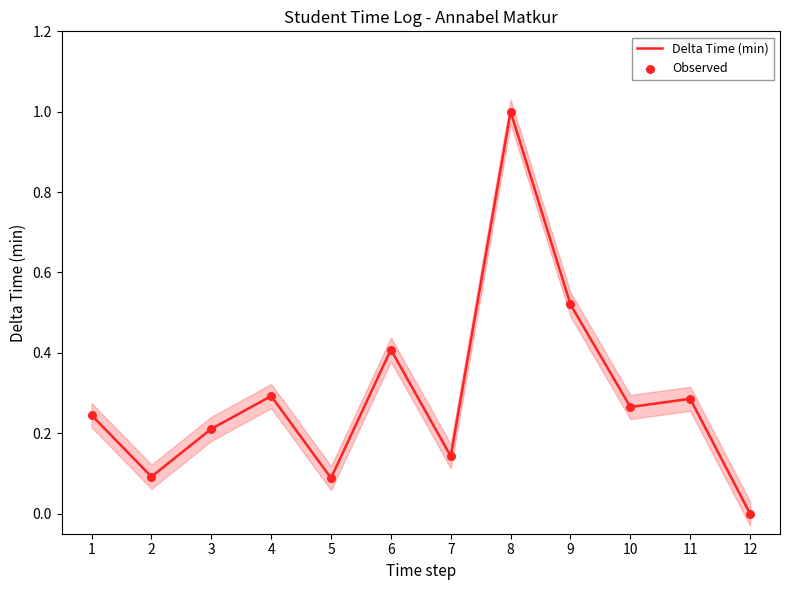

Is the value of Observed at 11 greater than the value of Delta Time (min) at 4?

No